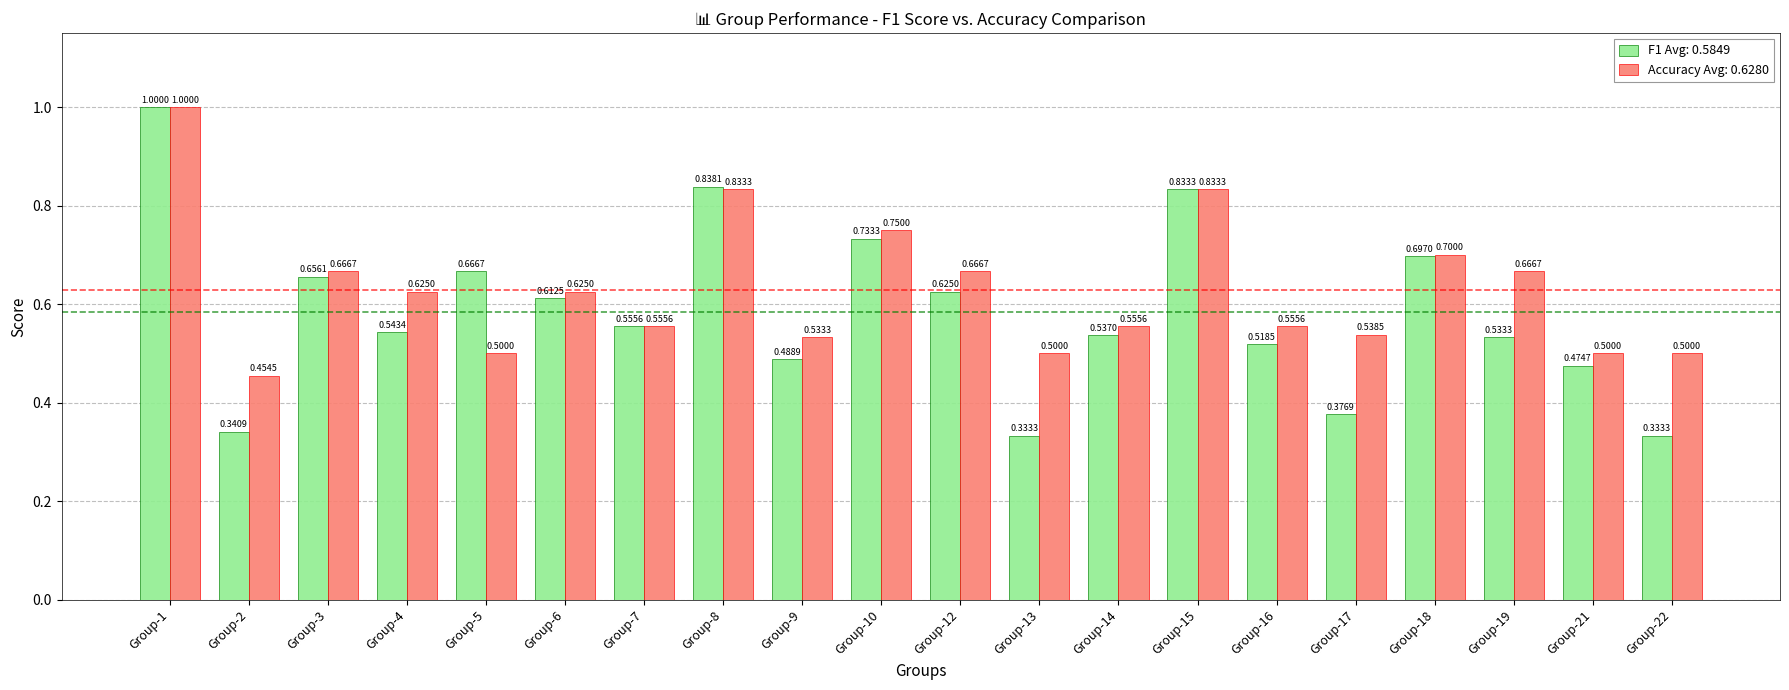

How many categories are shown in the chart?

20